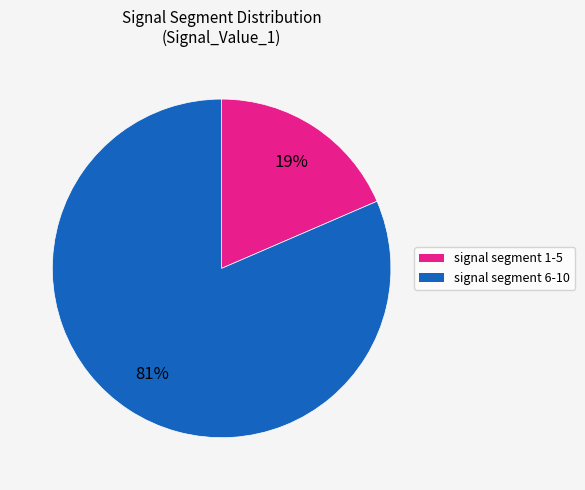

Count the number of slices in the pie.

2